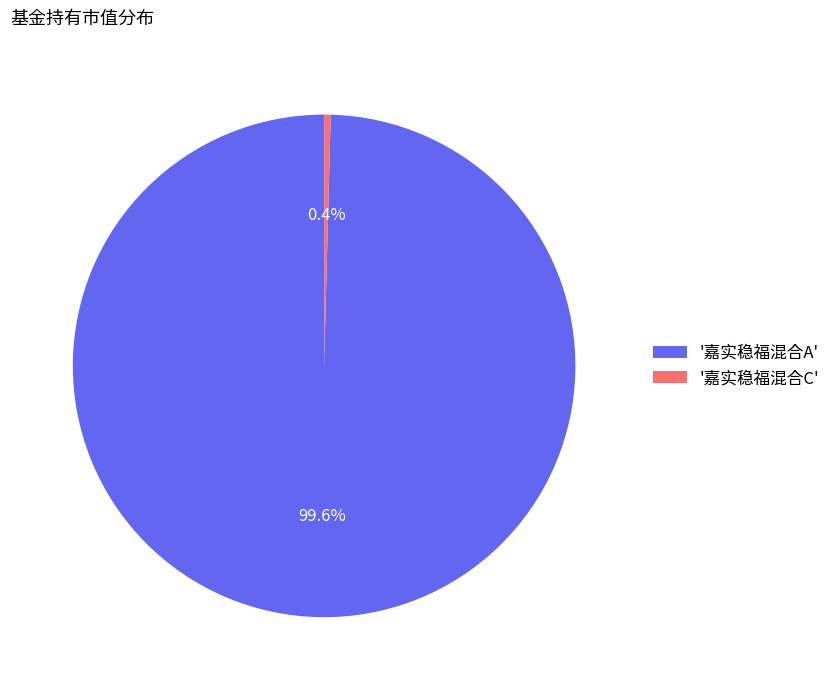

What is the largest slice in the pie chart?

'嘉实稳福混合A'